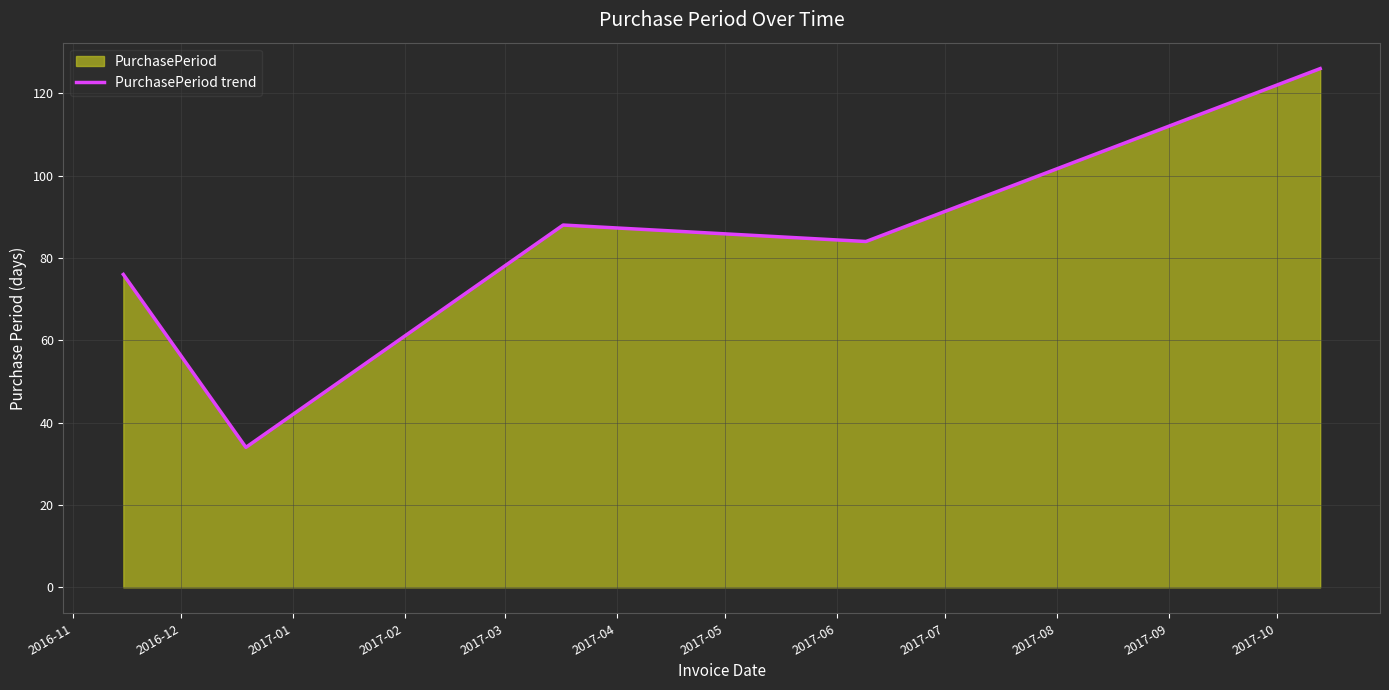

How many data points are less than 84?

2